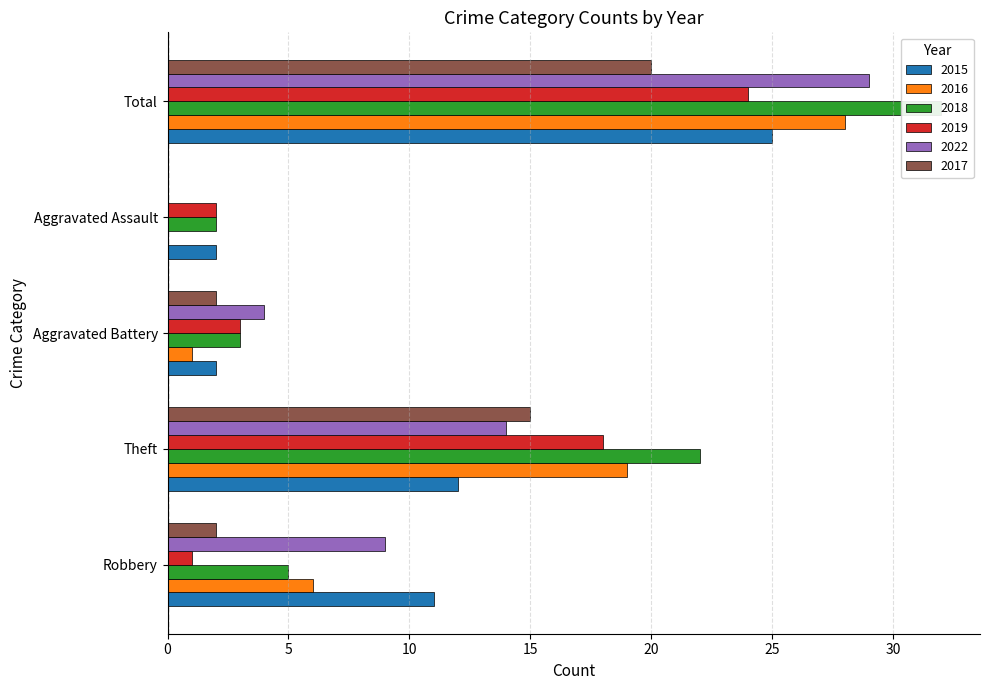

What is the difference between the highest and lowest values at Theft?

10